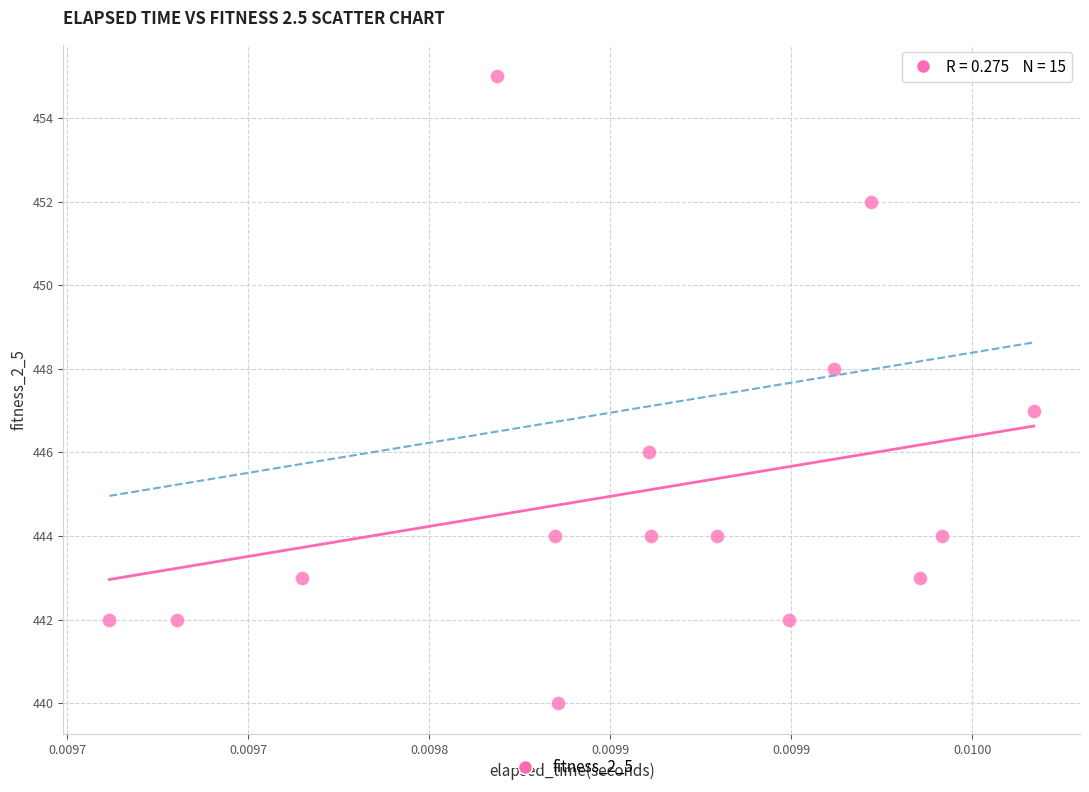

What is the range of Y values (max minus min)?

15